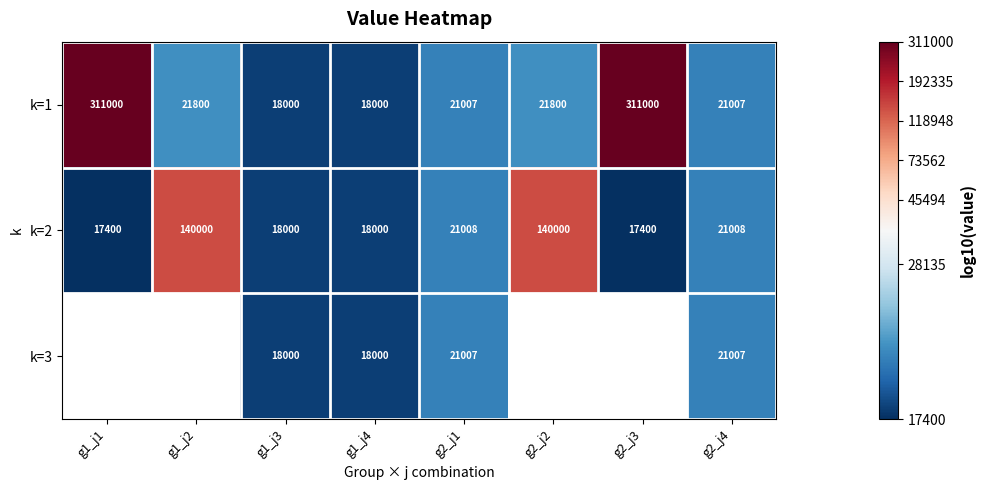

The k=1 series shows 21007 at g2_j1. True or false?

True